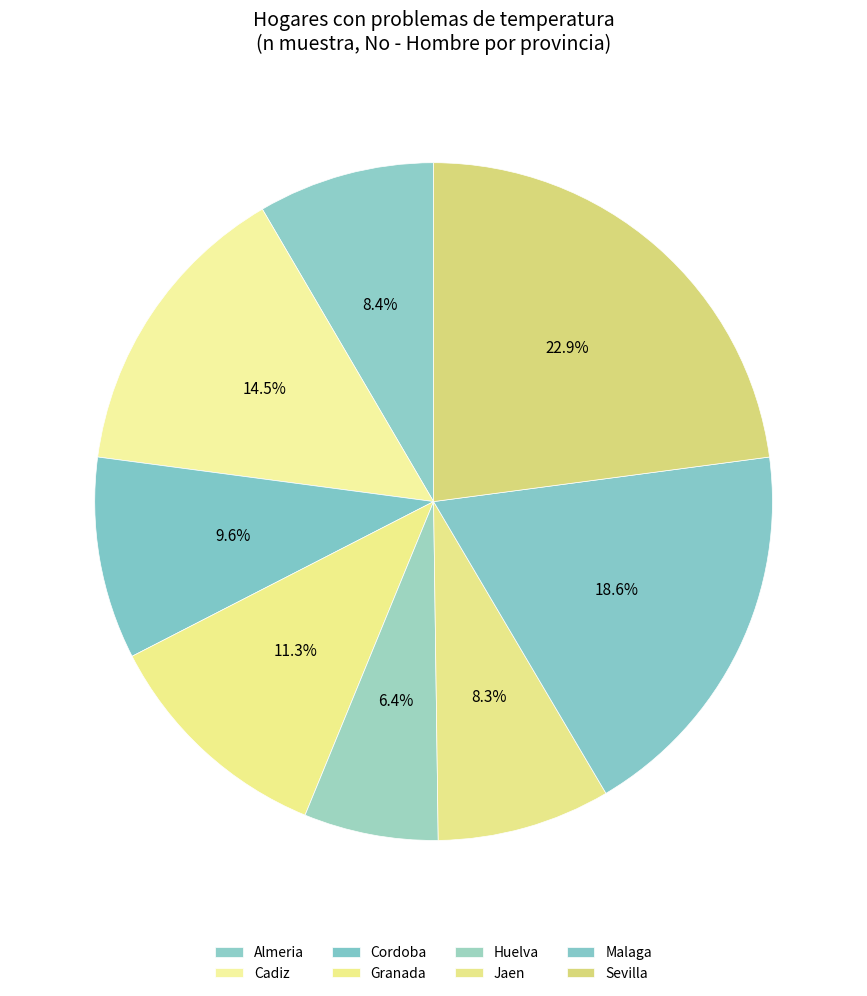

Is it true that Malaga is 10% of the pie?

False